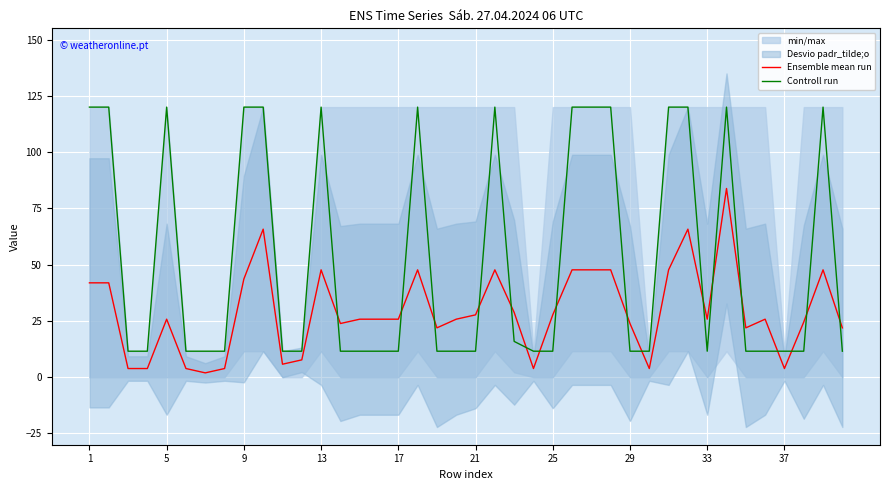

What is the sum of all Controll run values?

2093.1